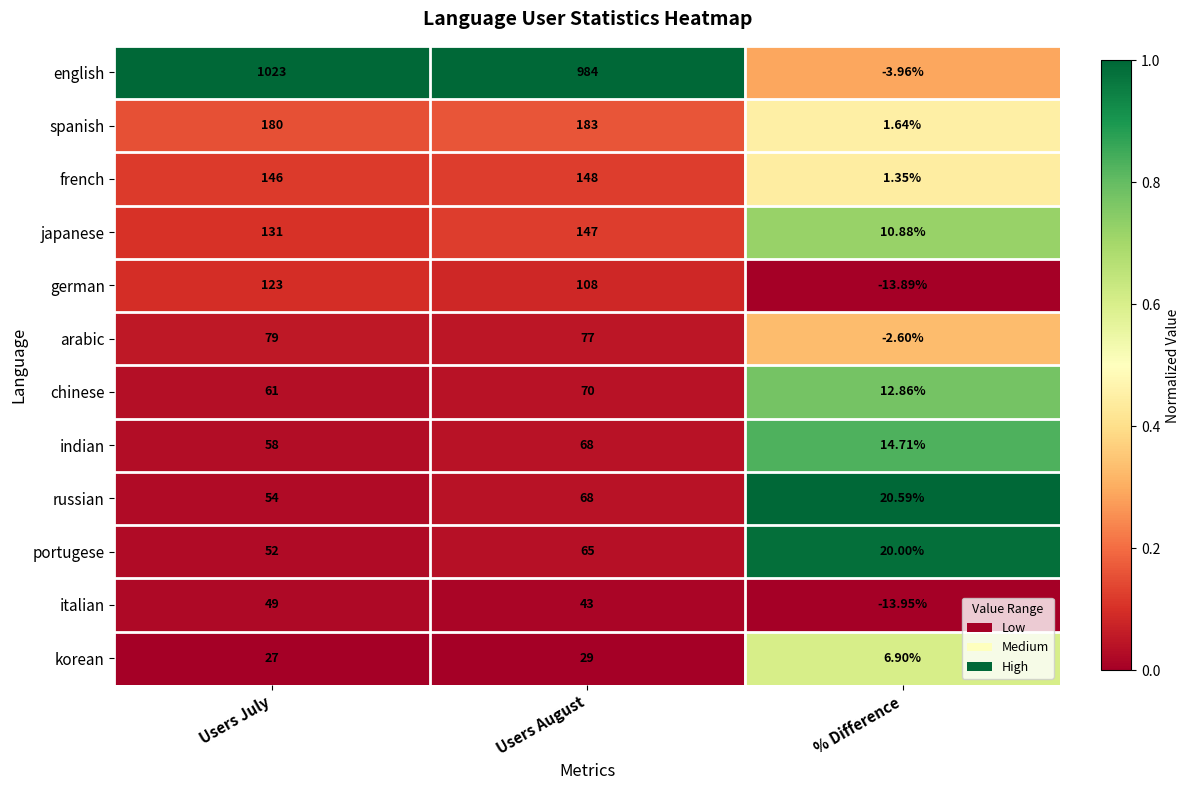

Which series has the largest total across all categories?

english